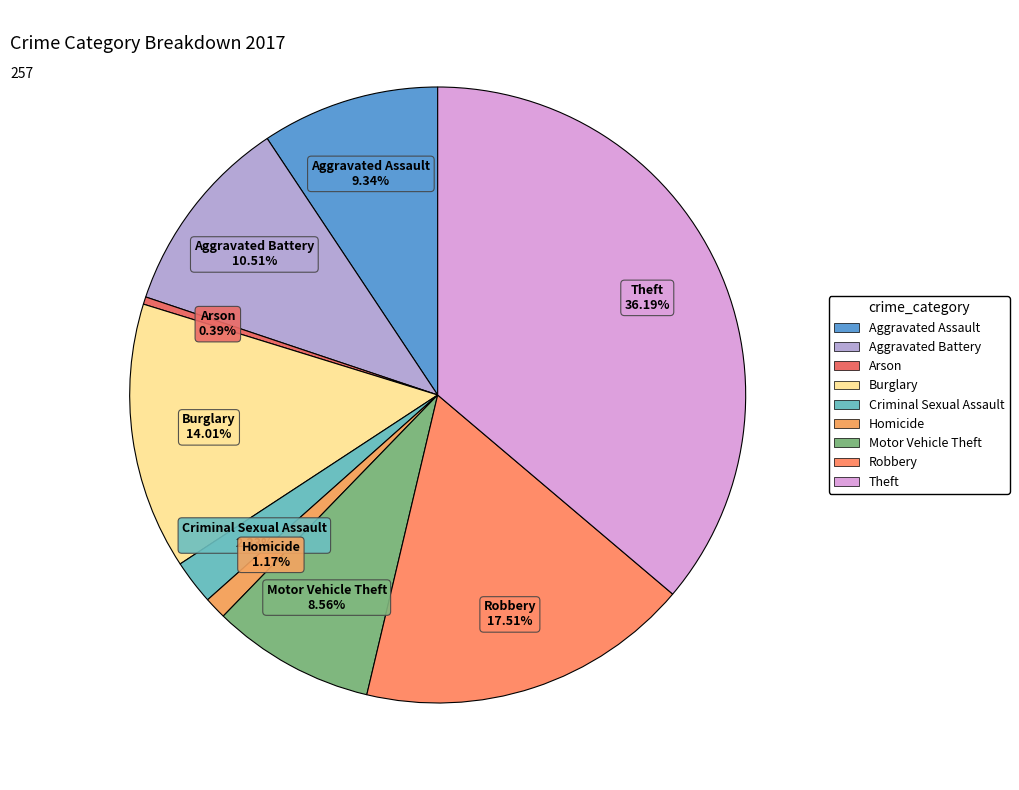

To the nearest percent, what is the combined percentage of Aggravated Battery and Burglary?

25%